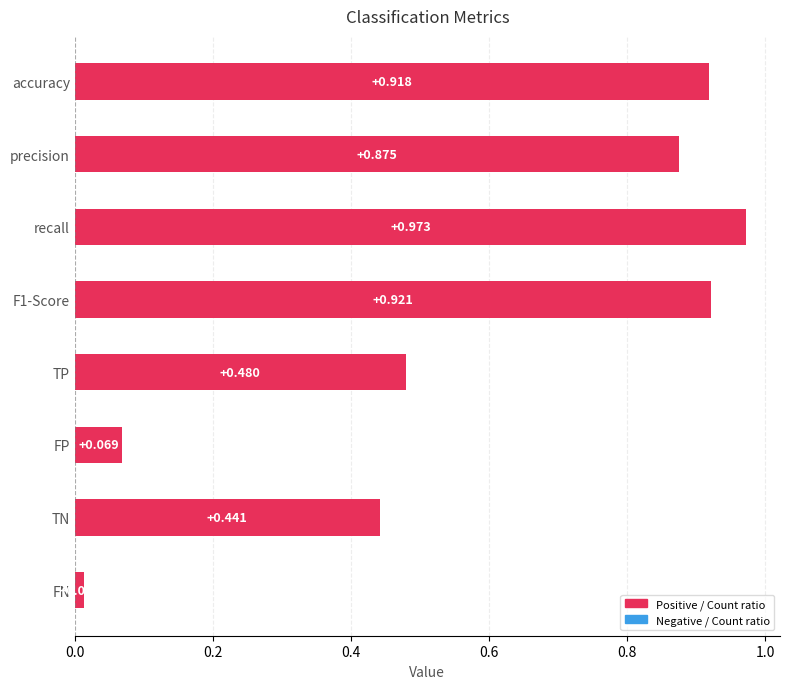

List the labels in order of value, smallest first.

FN, FP, TN, TP, precision, accuracy, F1-Score, recall